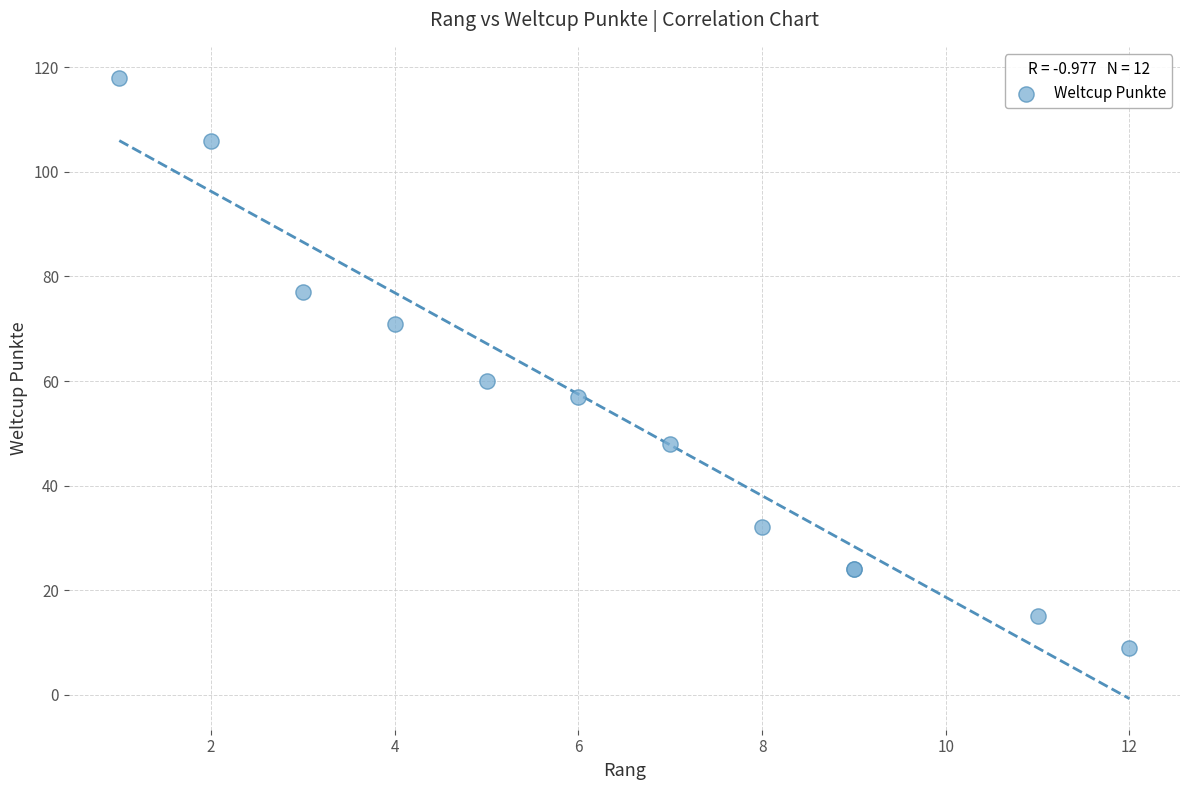

What Y value in the scatter plot is closest to 63?

60